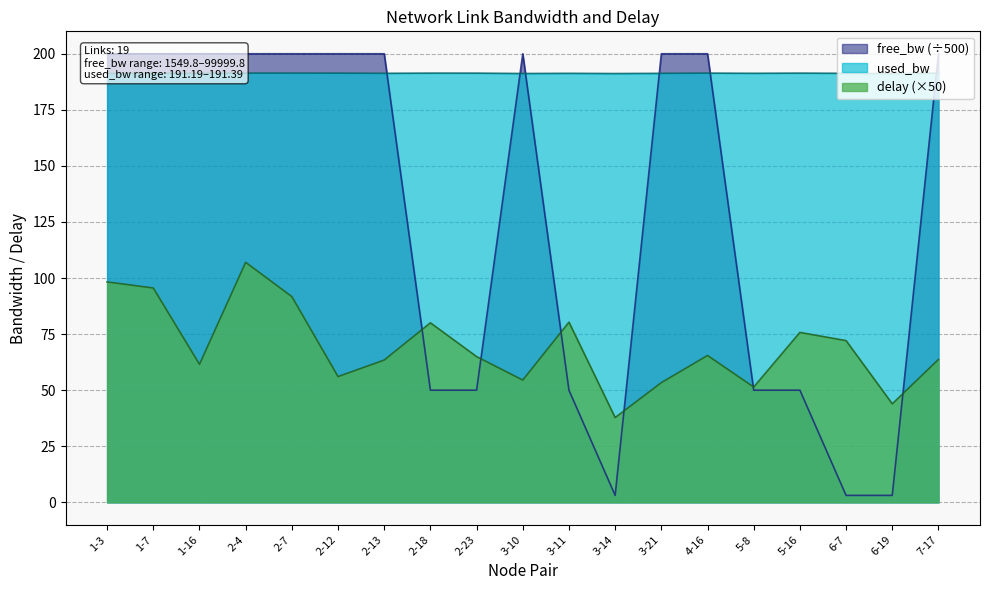

At which label is free_bw closest to 101?

2-23